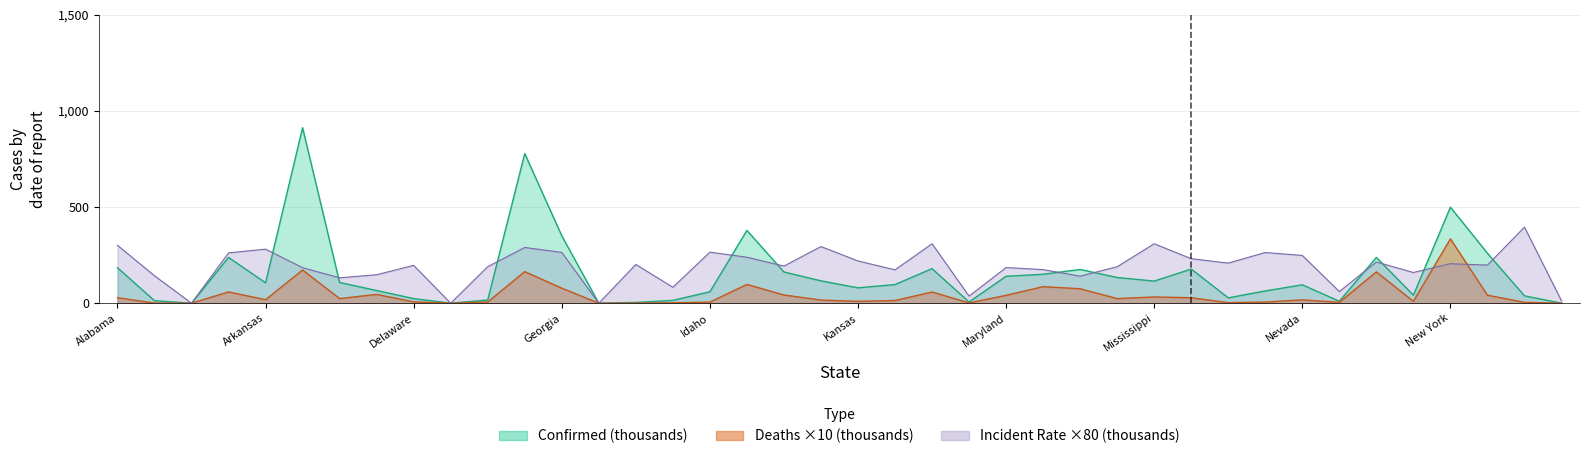

True or false: Incident_Rate has more than 1 interior local peaks.

True